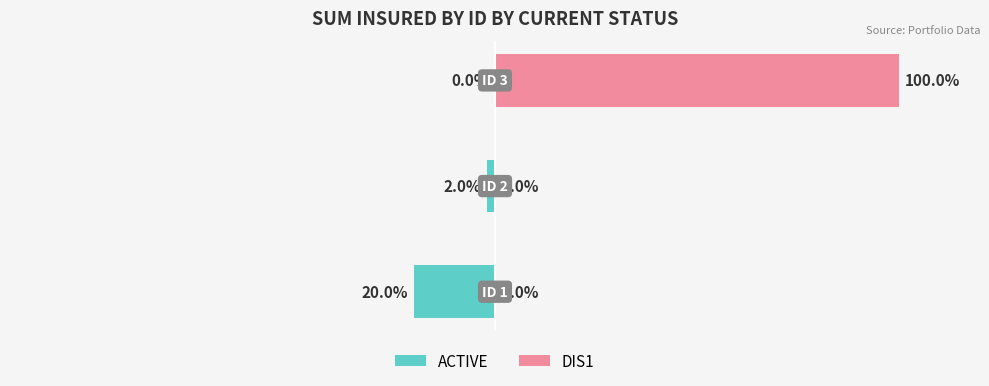

Is it true that ACTIVE equals -11 at −50?

False